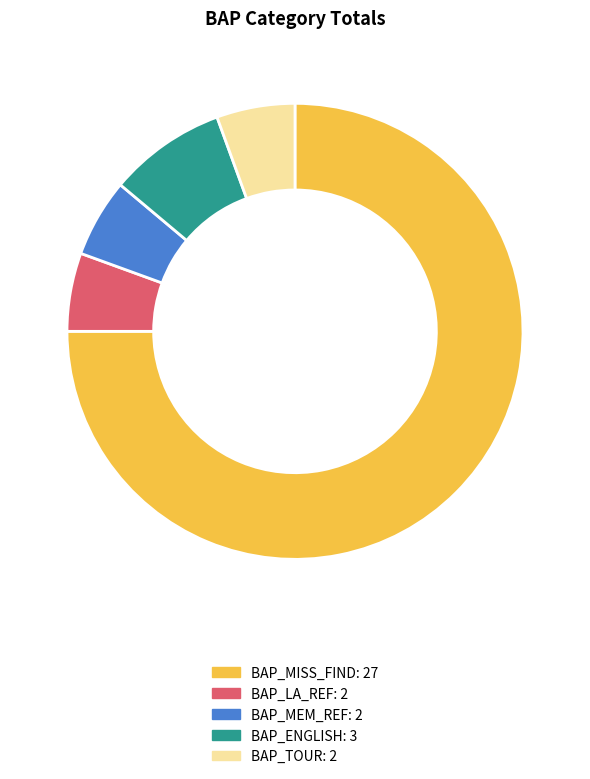

Is there a majority slice in this chart?

Yes